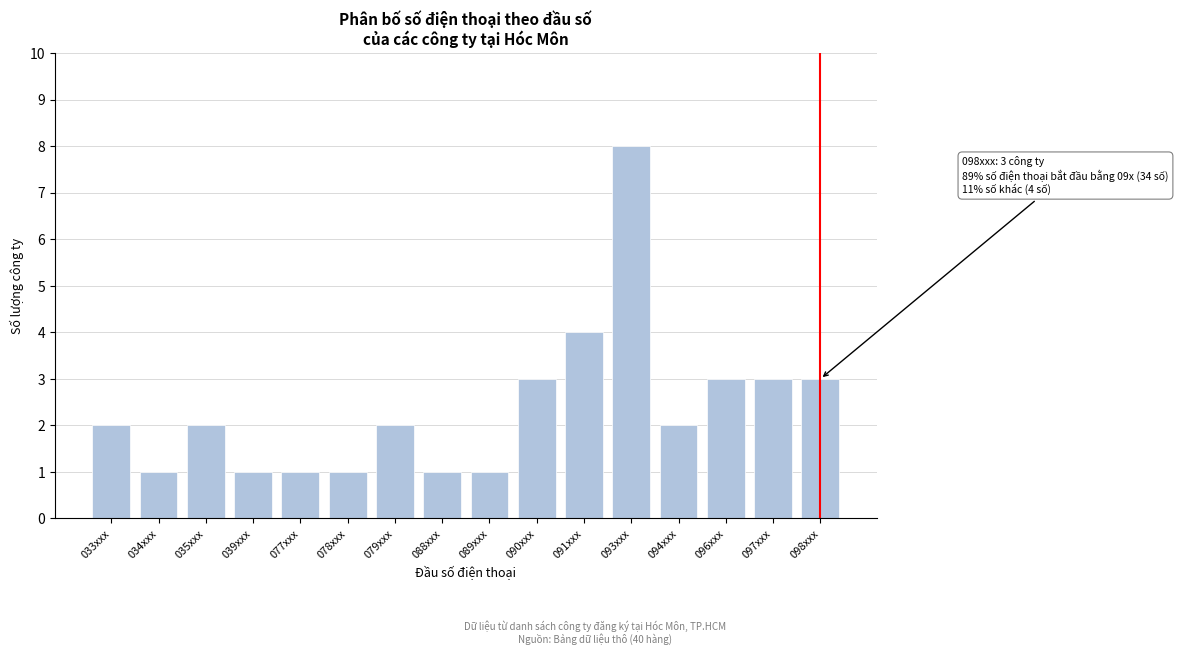

Reading left to right, list all the values displayed in this chart.

033xxx=2	034xxx=1	035xxx=2	039xxx=1	077xxx=1	078xxx=1	079xxx=2	088xxx=1	089xxx=1	090xxx=3	091xxx=4	093xxx=8	094xxx=2	096xxx=3	097xxx=3	098xxx=3